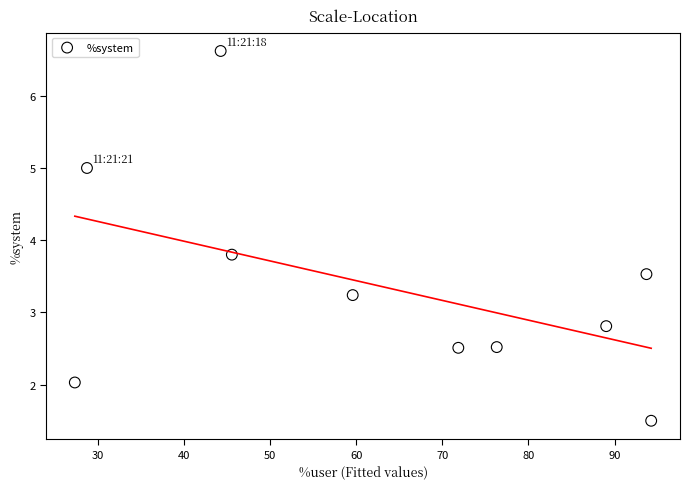

What is the average X value?

63.1